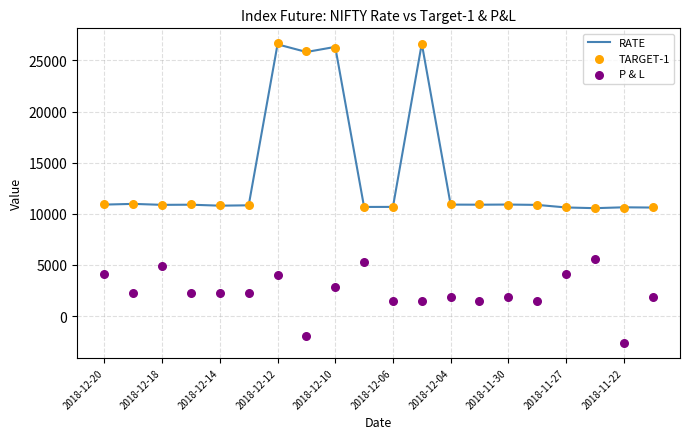

Which series contains the highest Y value?

TARGET-1